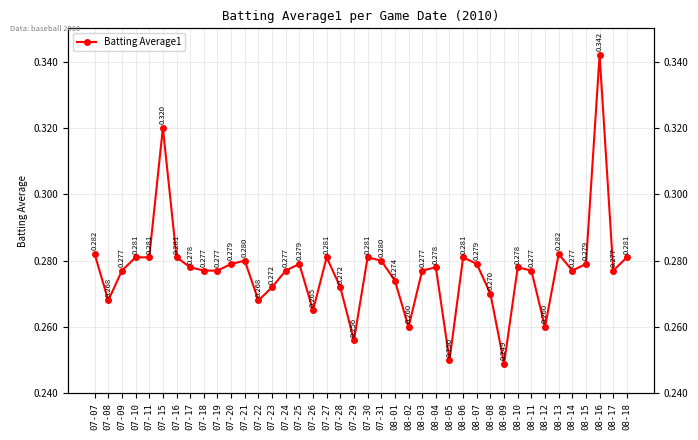

List the labels in order of value, largest first.

08-16, 07-15, 07-07, 08-13, 07-10, 07-11, 07-16, 07-27, 07-30, 08-06, 08-18, 07-21, 07-31, 07-20, 07-25, 08-07, 08-15, 07-17, 08-04, 08-10, 07-09, 07-18, 07-19, 07-24, 08-03, 08-11, 08-14, 08-17, 08-01, 07-23, 07-28, 08-08, 07-08, 07-22, 07-26, 08-02, 08-12, 07-29, 08-05, 08-09